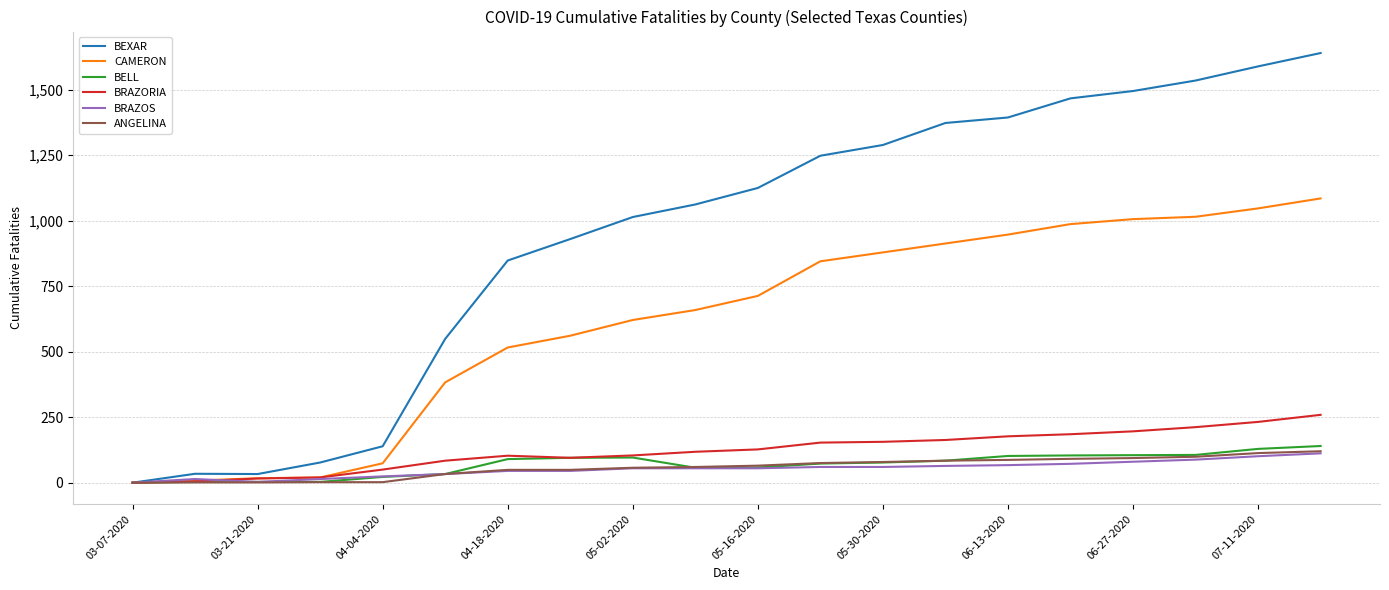

What is the highest value of the BRAZORIA series?

259